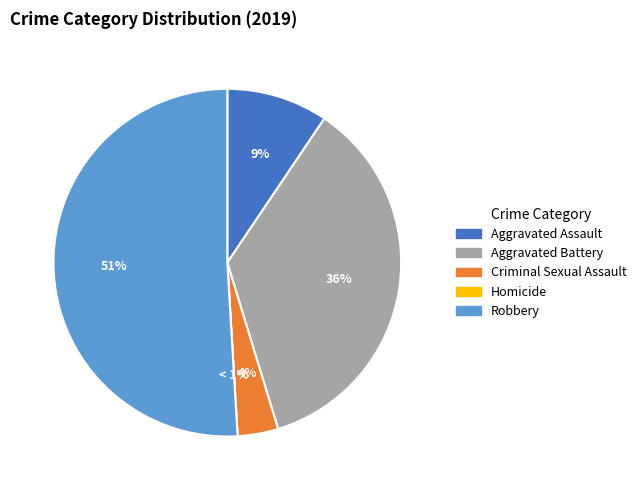

Rank the categories by value from lowest to highest.

Homicide, Criminal Sexual Assault, Aggravated Assault, Aggravated Battery, Robbery